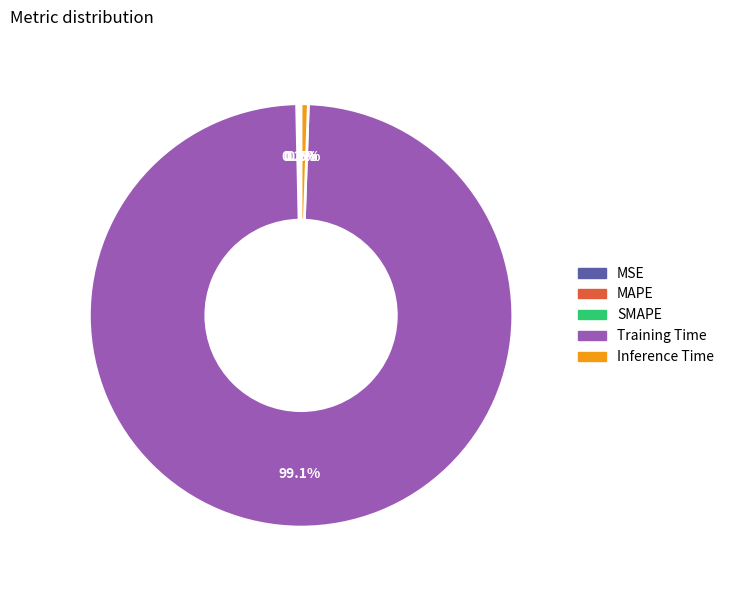

Which slice is the largest?

Training Time